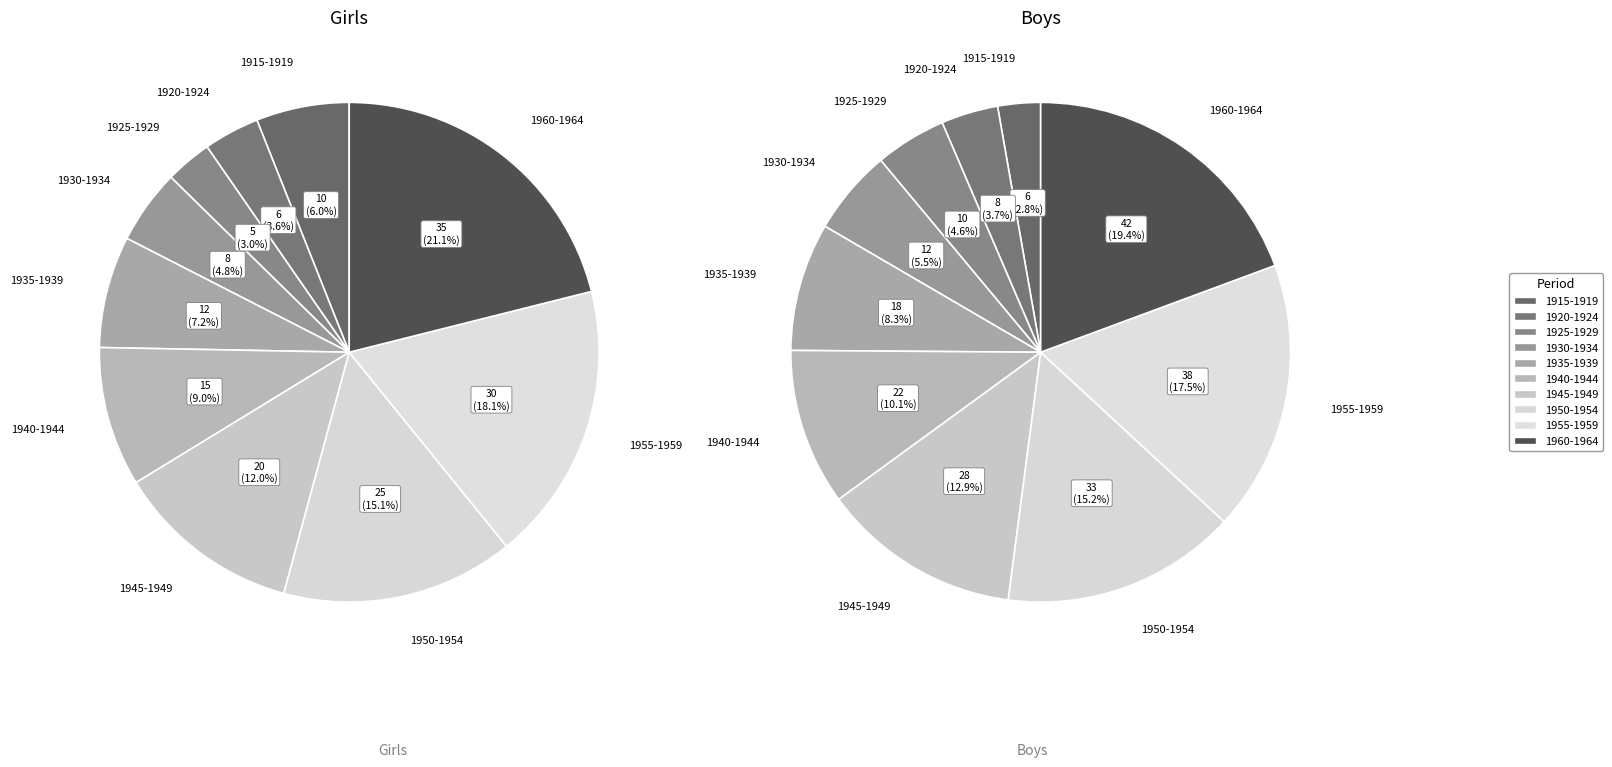

True or false: 1935-1939 accounts for 1% of the total.

False